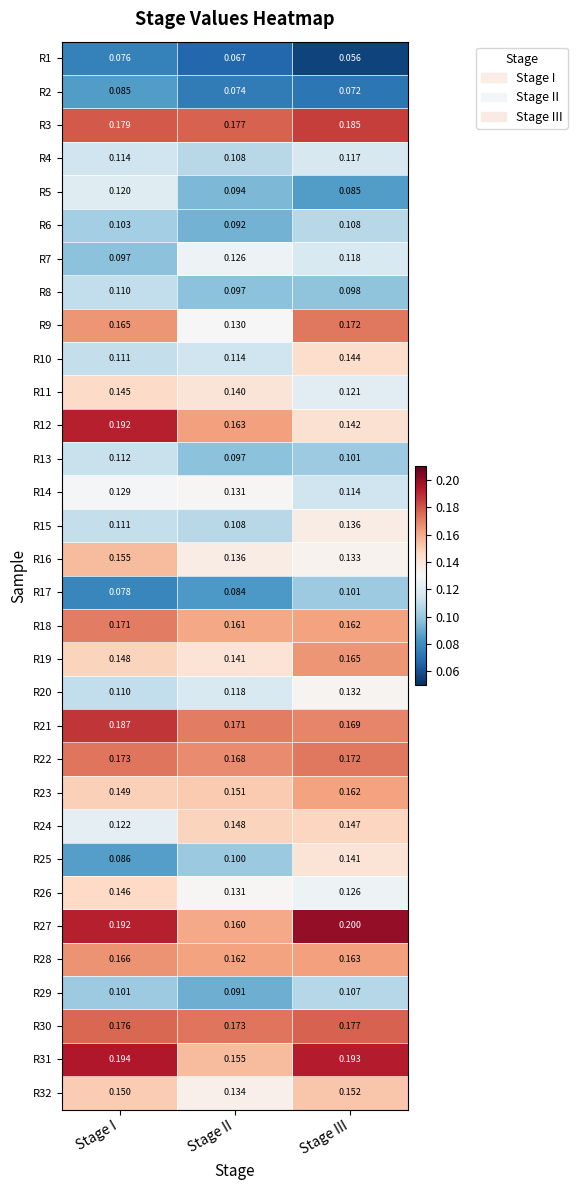

Where is R7 nearest to the value 0?

Stage I